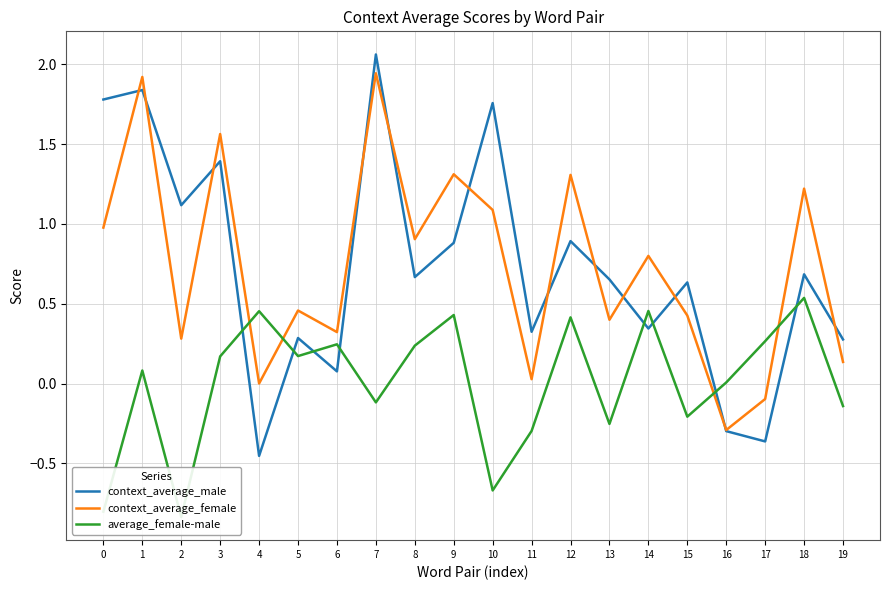

How many interior local valleys does the context_average_male series have?

7